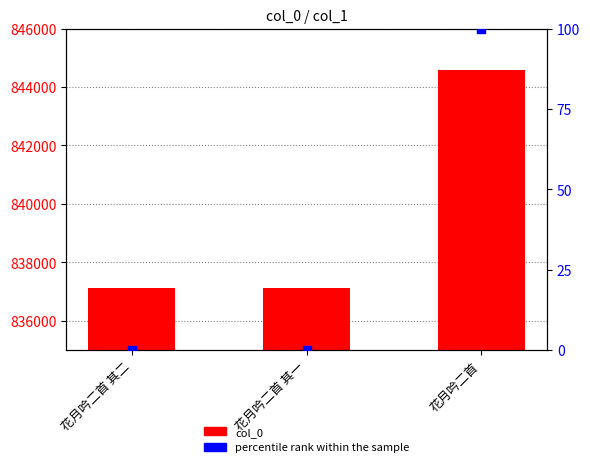

At how many categories does at least one series exceed 294116?

3